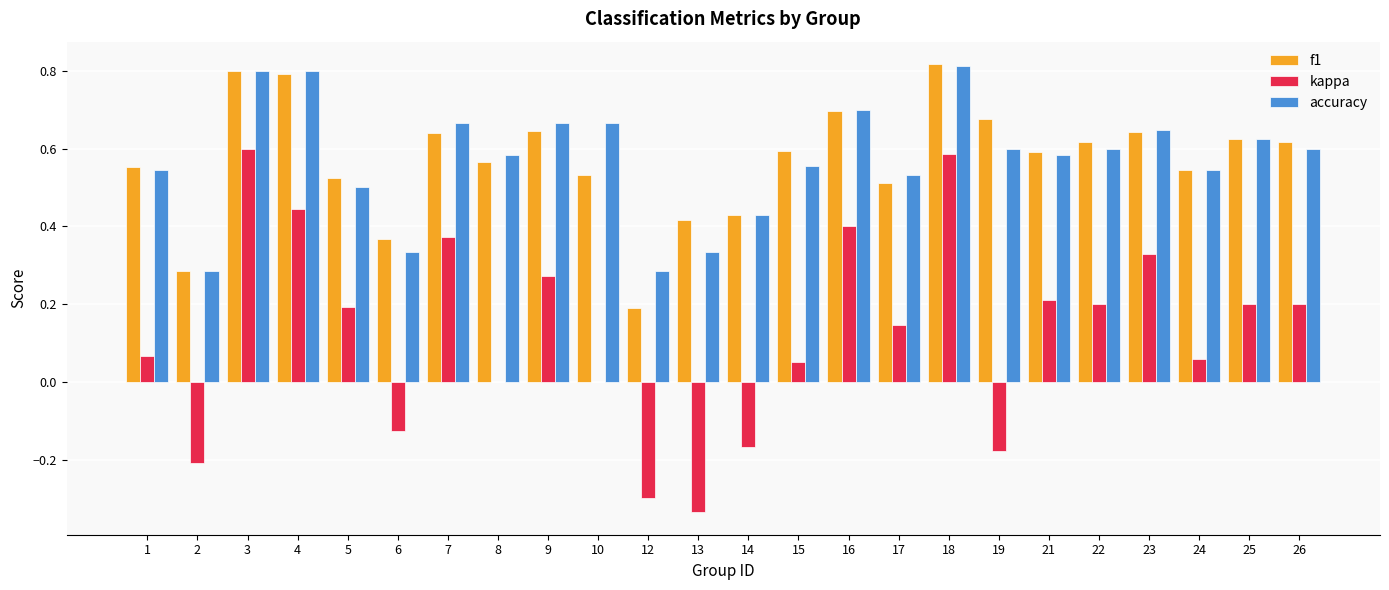

What is the sum of the accuracy values at 6 and 17?

0.9